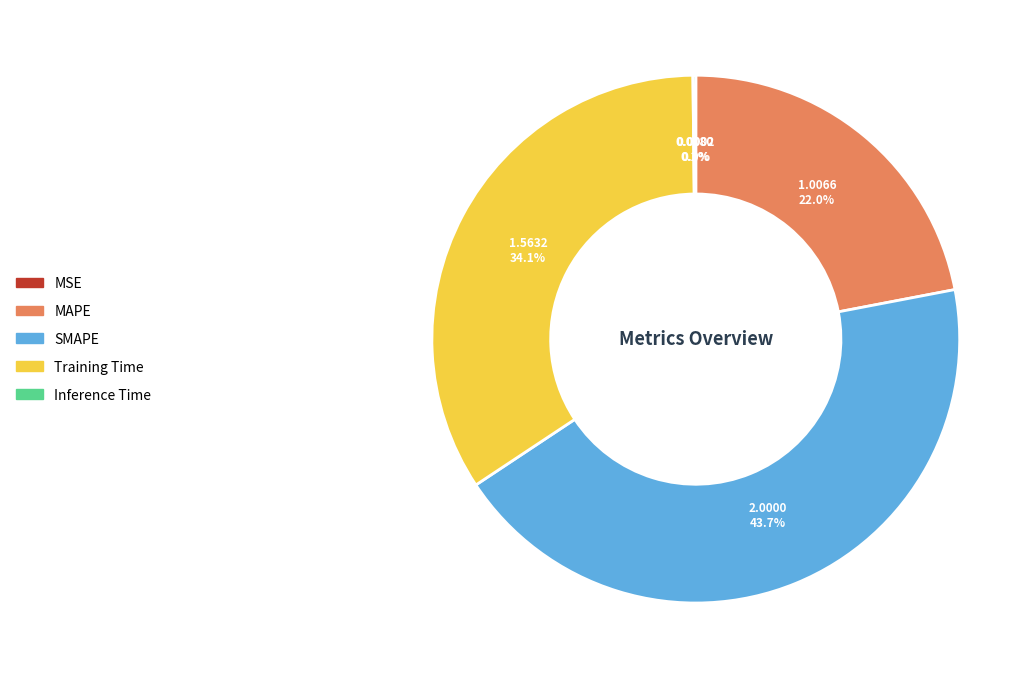

Which category has the biggest portion of the pie?

SMAPE